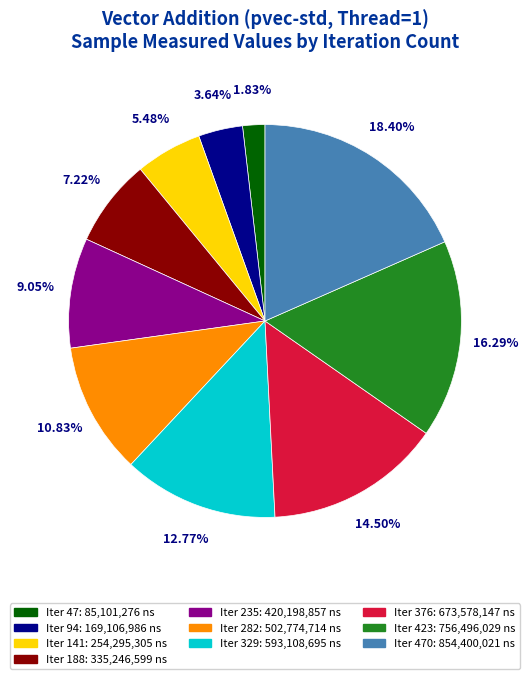

To the nearest percent, what is the difference between the largest and smallest slice percentages?

17%